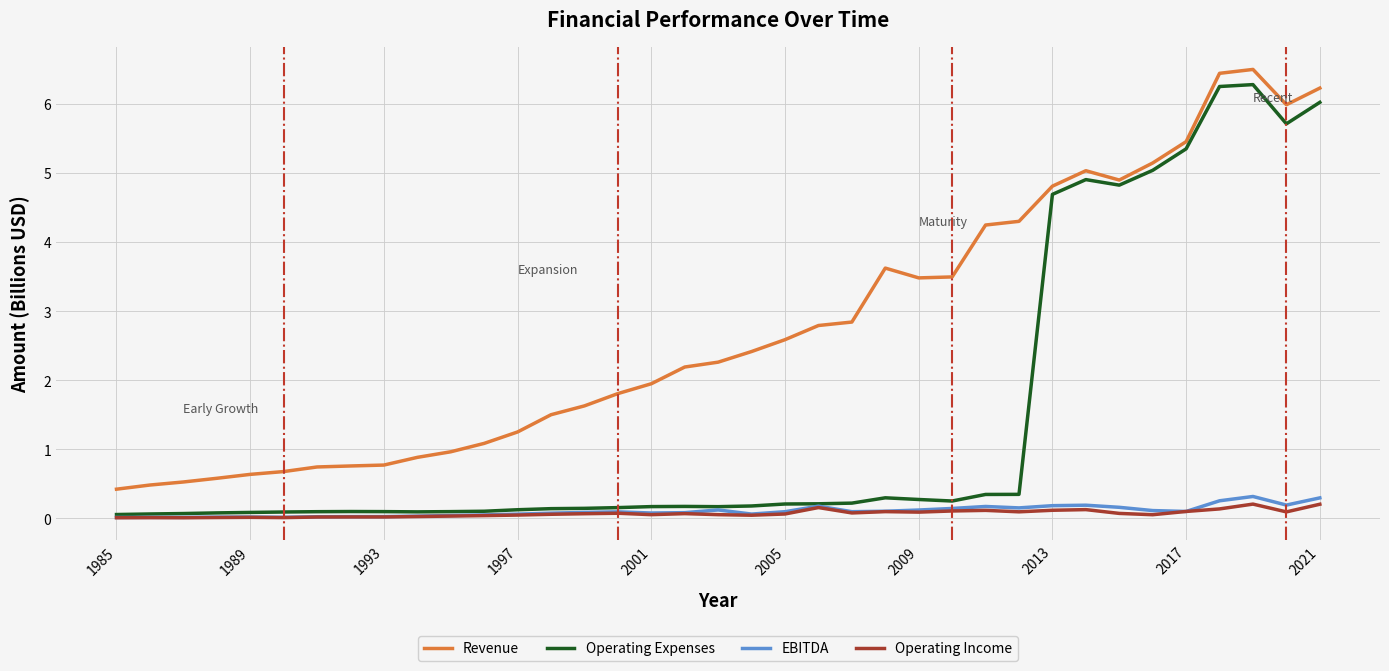

Which series has the largest total across all categories?

Revenue